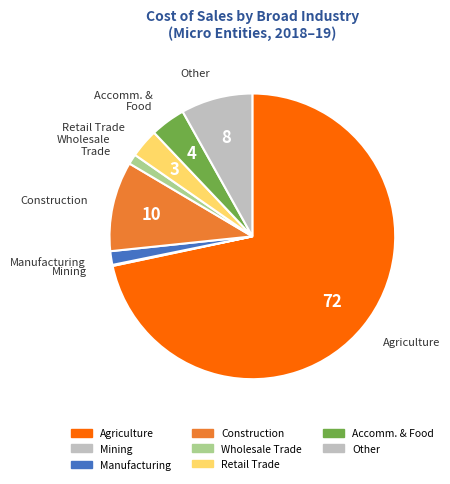

Which category has the smallest portion of the pie?

Mining